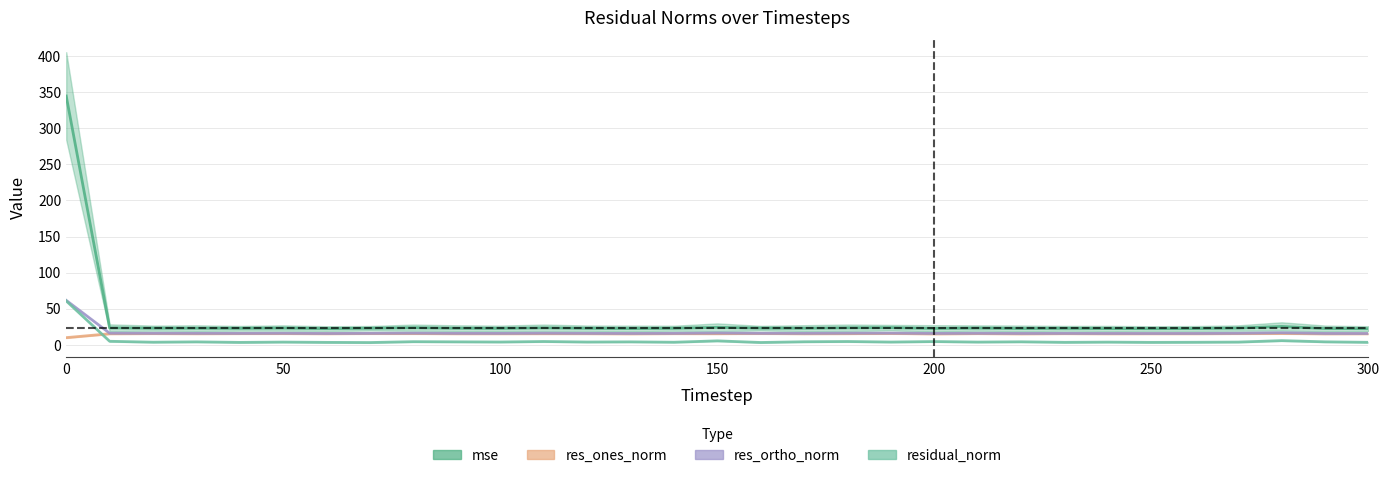

The res_ortho_norm series shows 15.5 at 50. True or false?

True